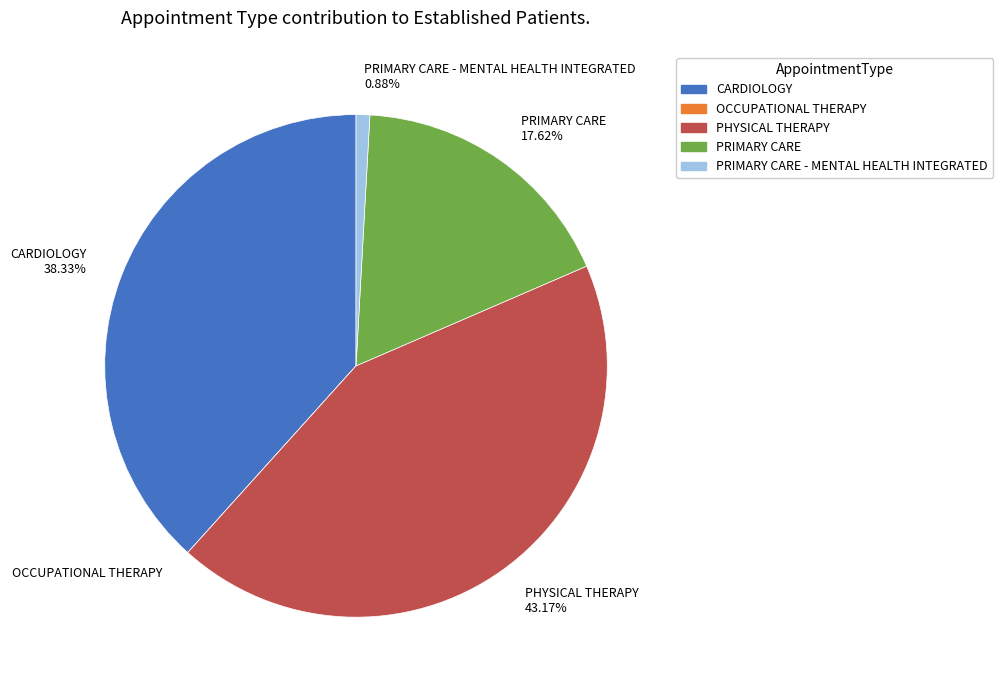

Is it true that CARDIOLOGY is 38% of the pie?

True